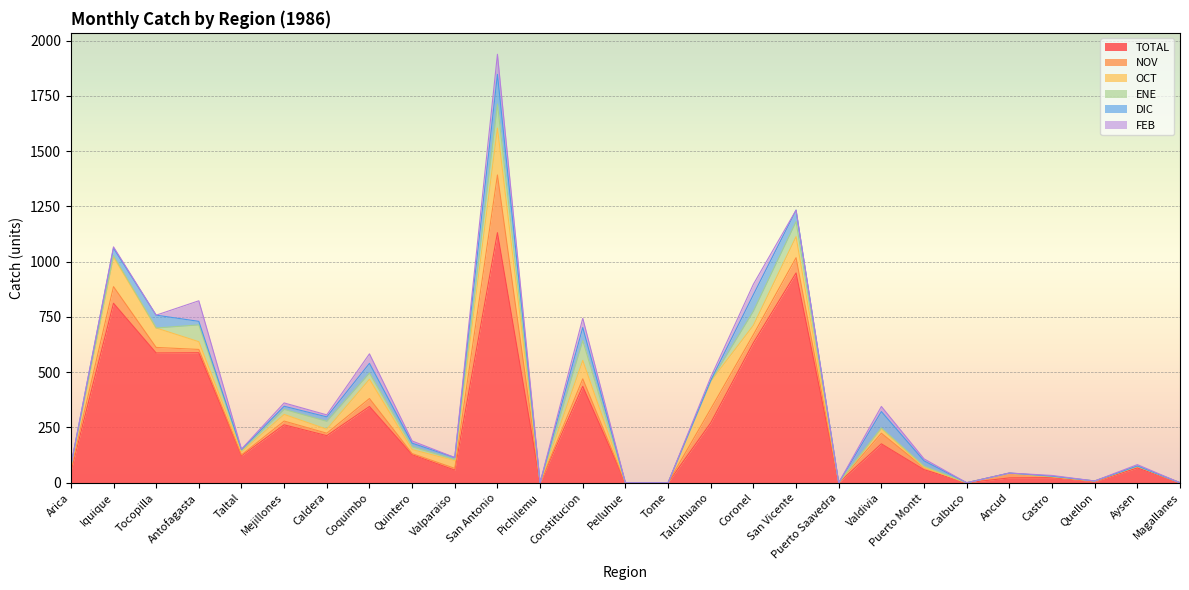

True or false: OCT has a value of 0 at Calbuco.

True